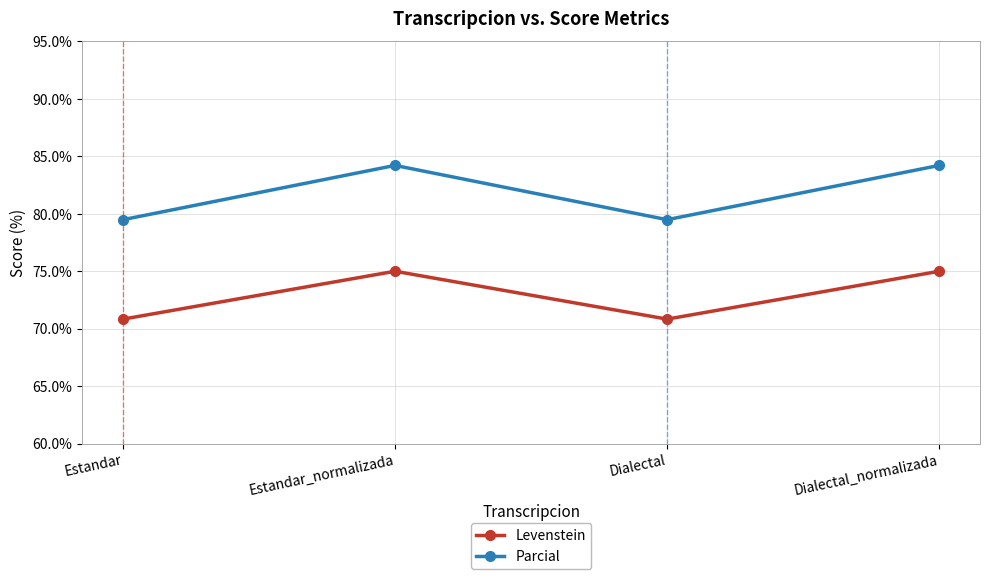

What is the maximum value for Parcial?

84.2